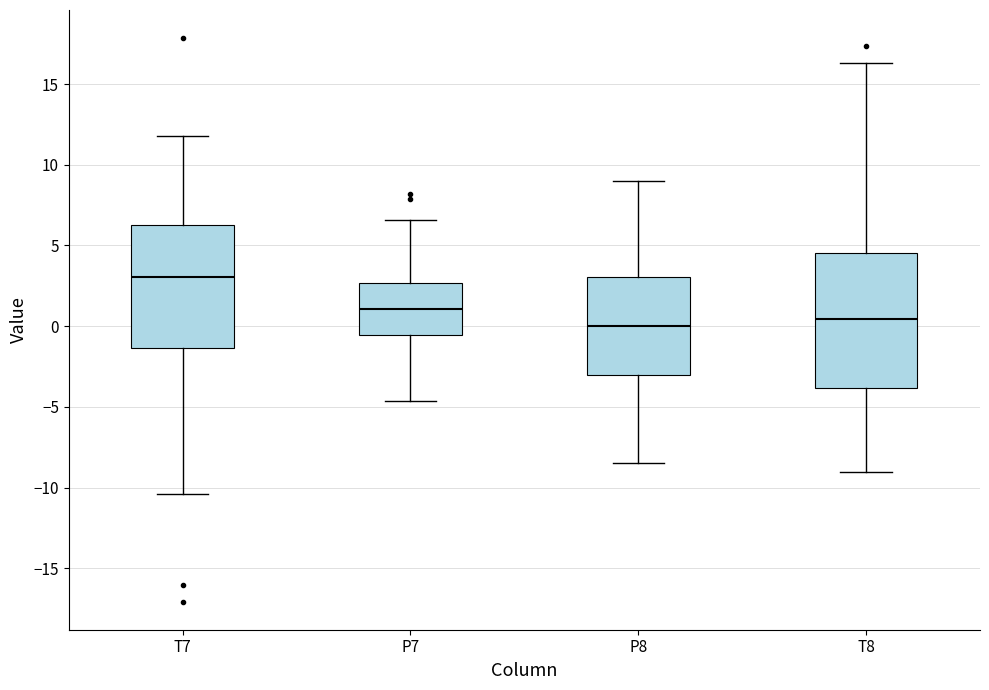

Reading left to right, transcribe this box plot: for each box, give where its median line is, the range the box spans, and where its two whiskers end, as read against the y-axis. The values are not printed on the chart, so give them approximately, as read against the axis.

T7: median 3.0, box -1.5 to 6.5, whiskers -10.5 to 12.0
P7: median 1.0, box -0.5 to 2.5, whiskers -4.5 to 6.5
P8: median 0.0, box -3.0 to 3.0, whiskers -8.5 to 9.0
T8: median 0.5, box -4.0 to 4.5, whiskers -9.0 to 16.5